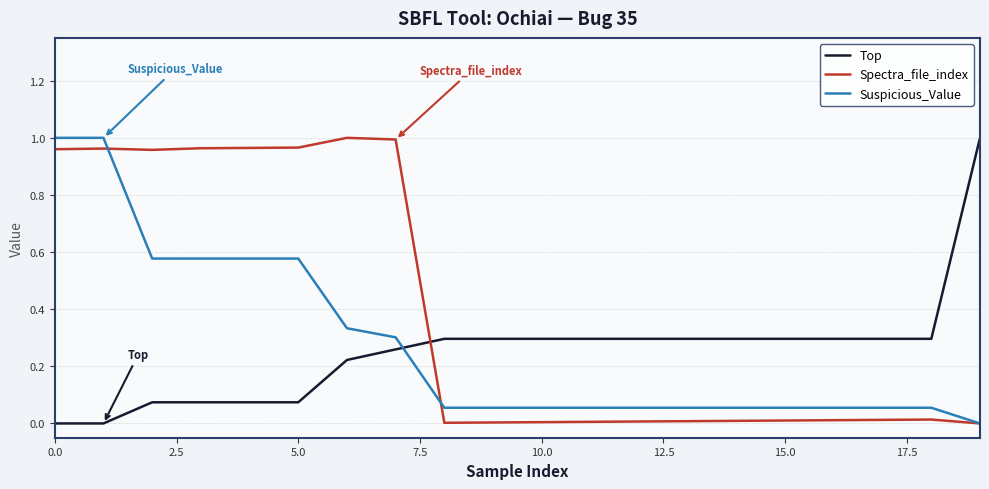

Does the chart have visible grid lines?

Yes